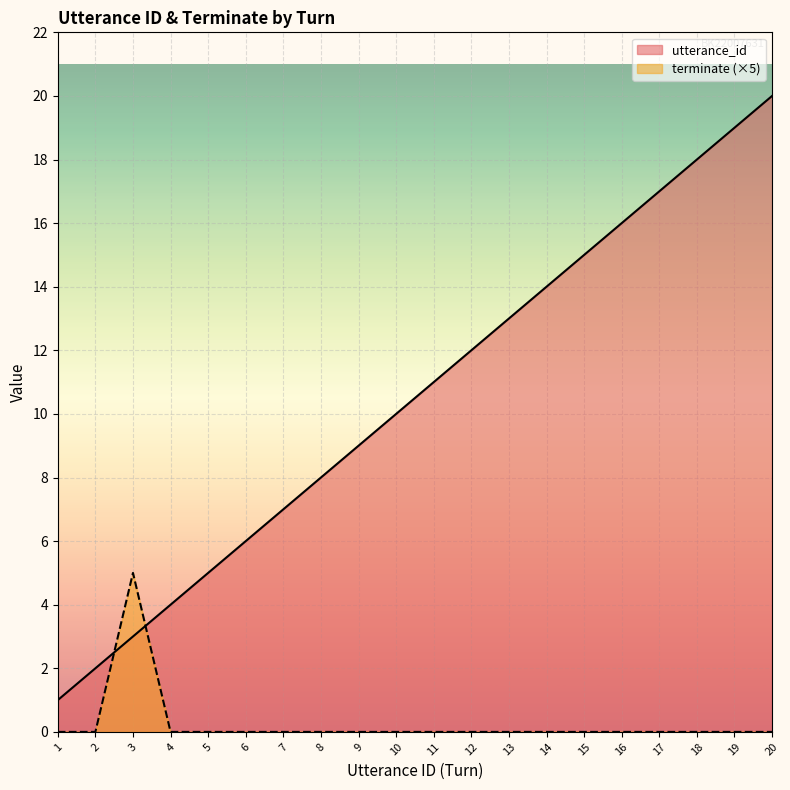

Which series ends up on top after the final intersection of terminate and utterance_id?

utterance_id